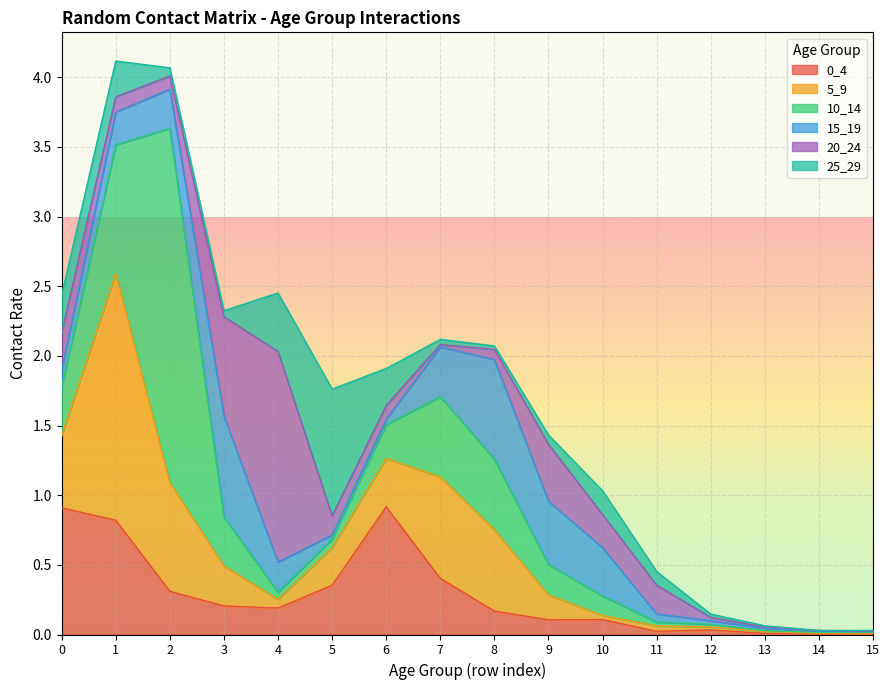

True or false: 0_4 has more than 2 interior local peaks.

True